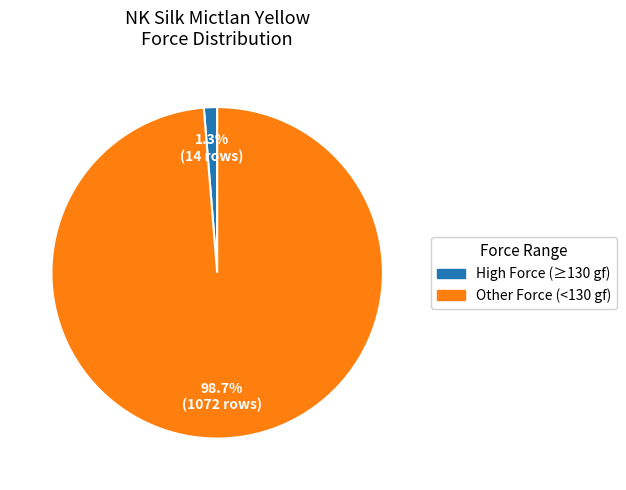

Rank the categories by value from highest to lowest.

Other Force (<130 gf), High Force (≥130 gf)